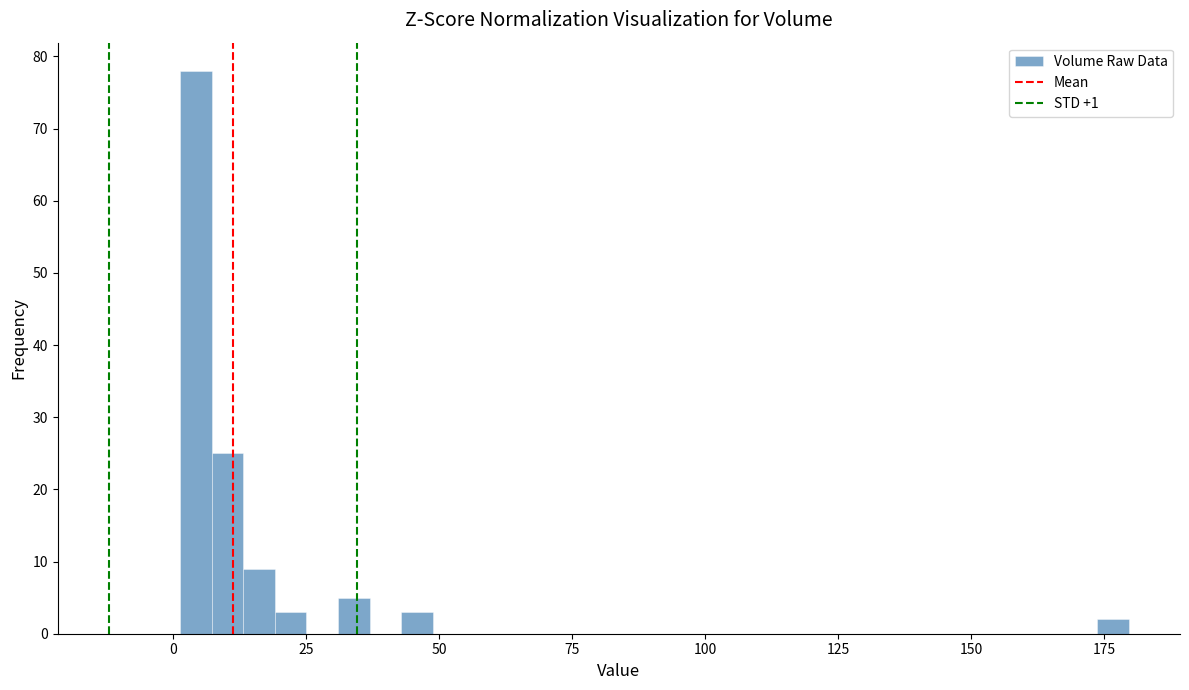

Around what value on the x-axis is the tallest bar? Give the approximate position of its centre, as read against the axis.

5